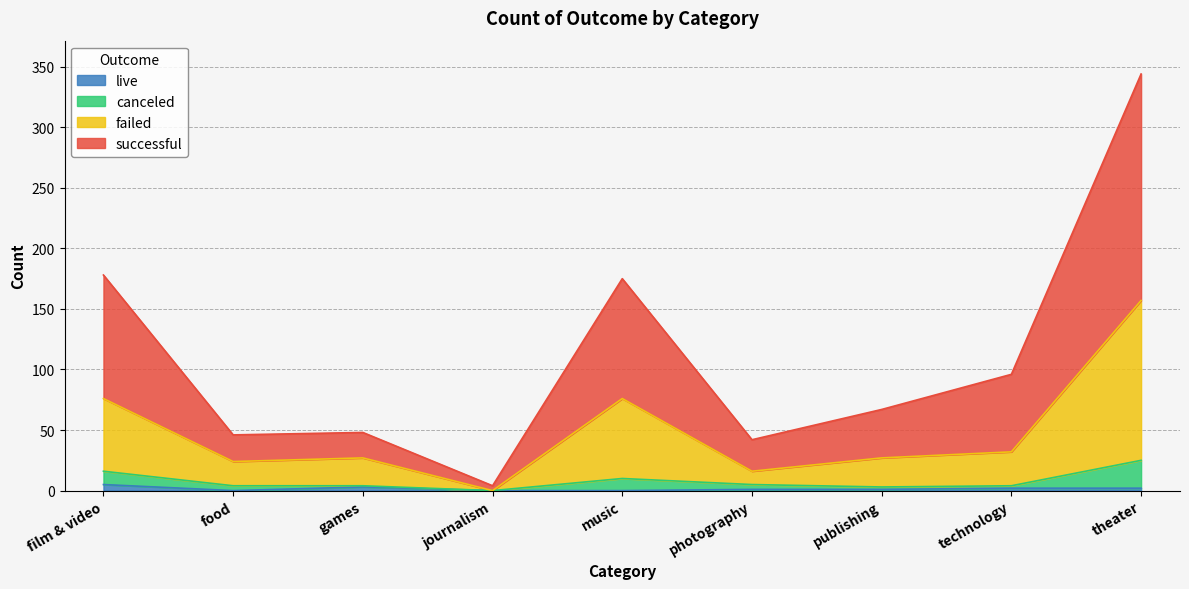

Which series has the largest range (max minus min)?

successful